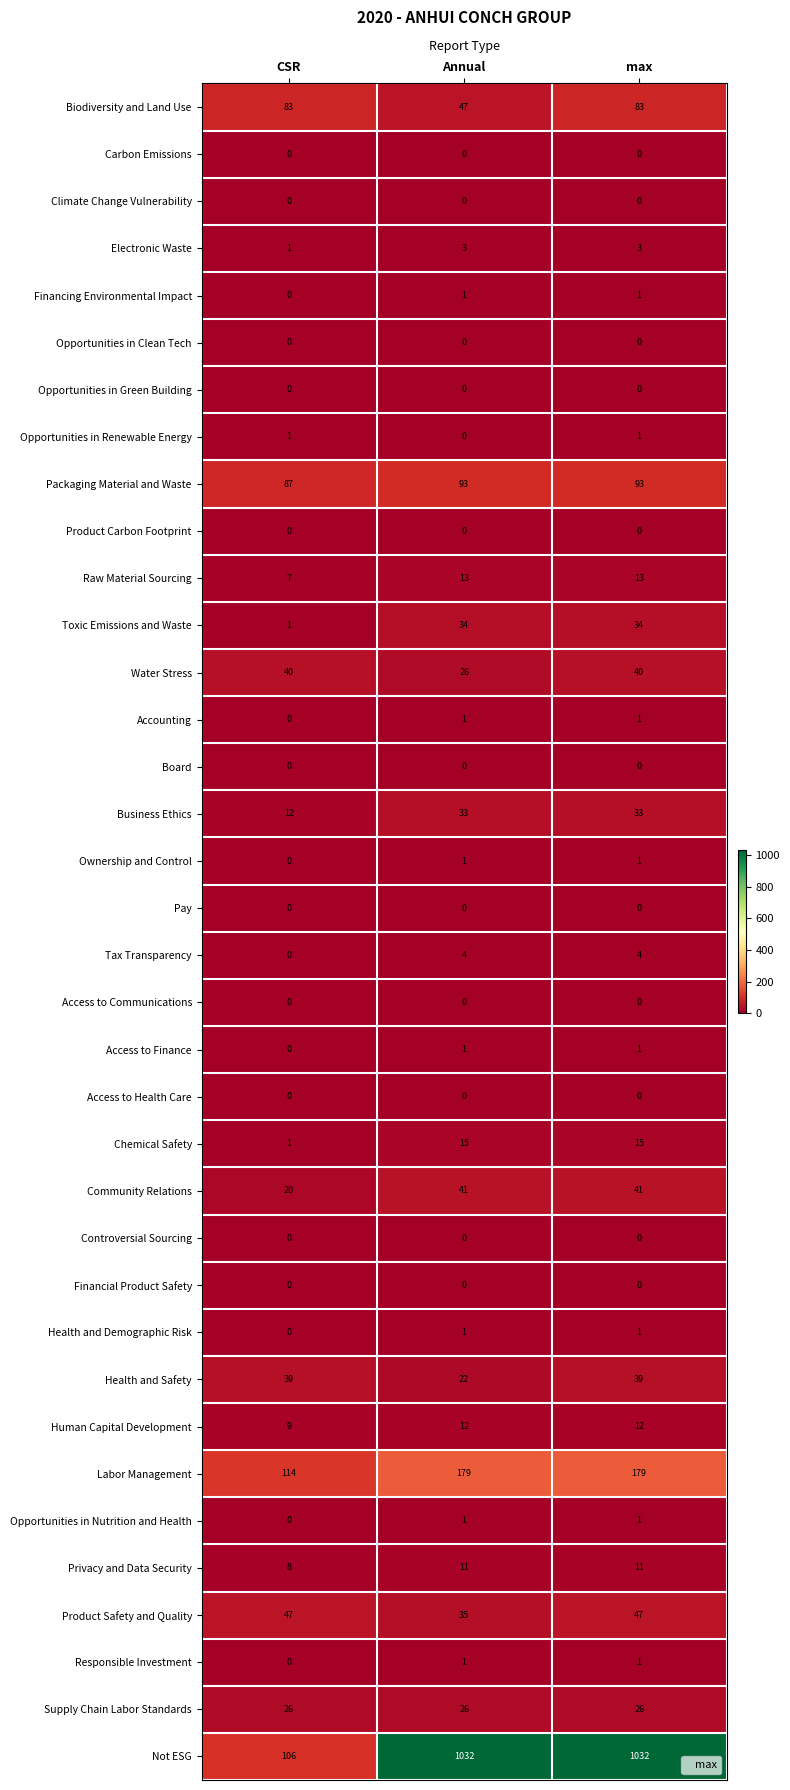

Is it true that Community Relations equals 20 at CSR?

True